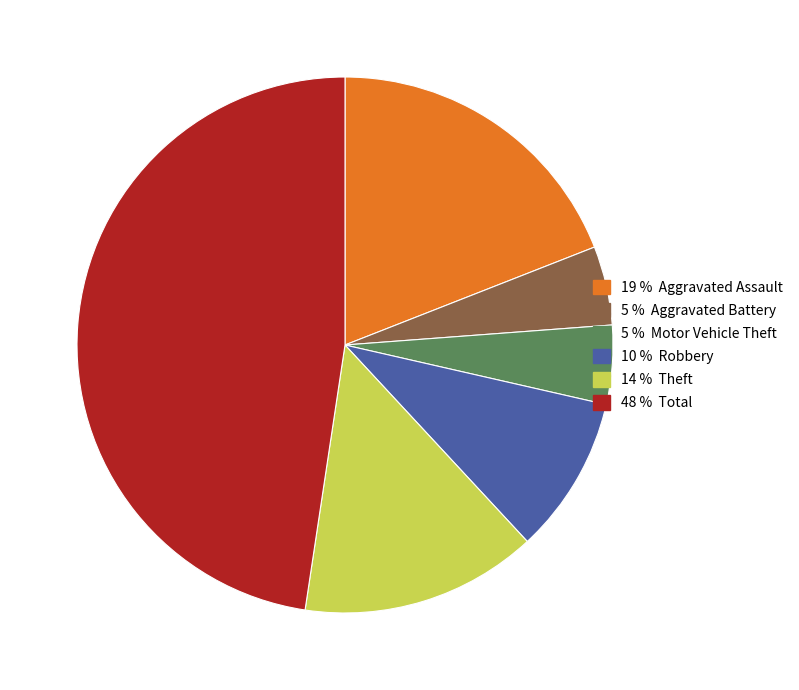

Is there any slice that represents more than half of the pie?

No